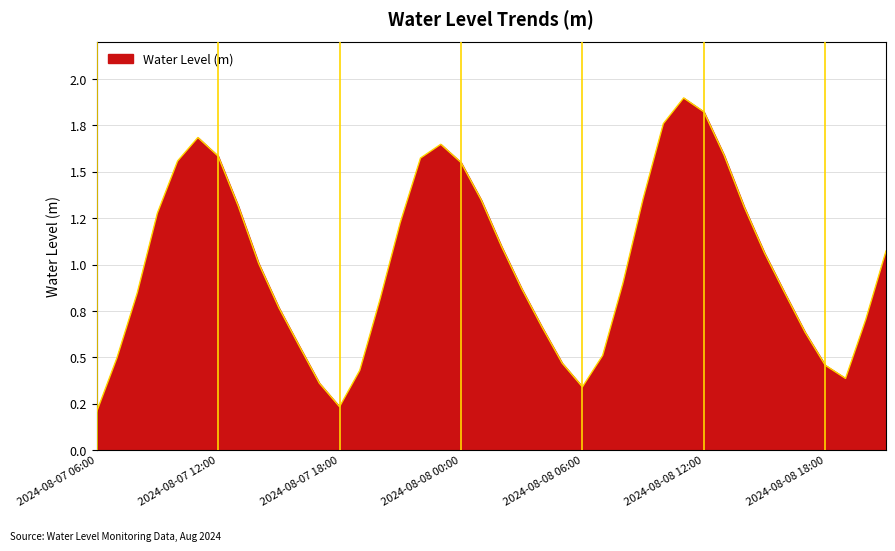

Does the chart display data point markers on the line(s)?

No